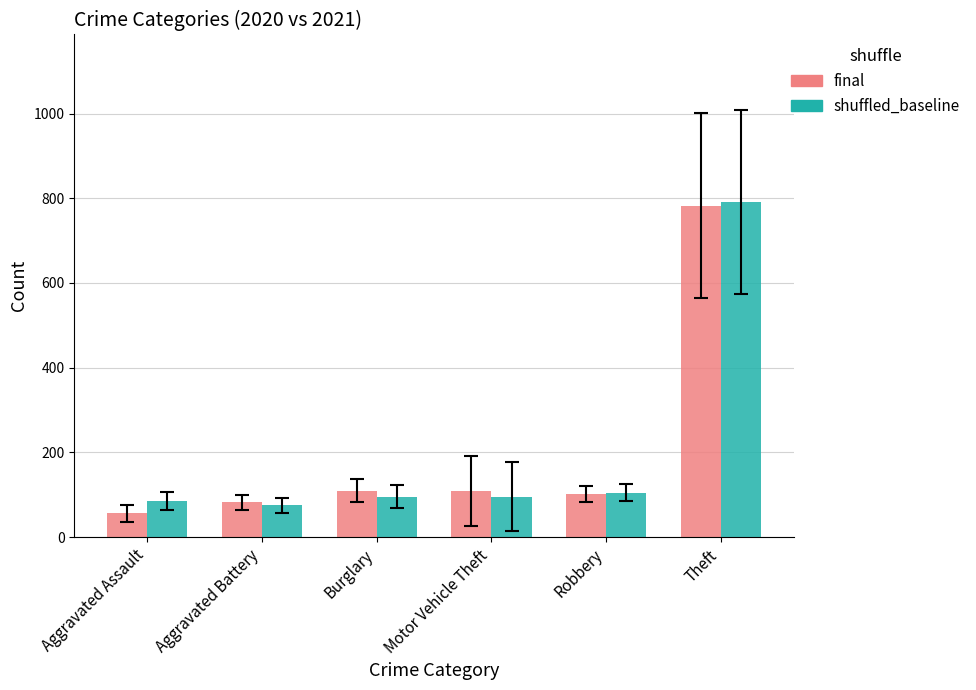

What is the total value across all series at Motor Vehicle Theft?

205